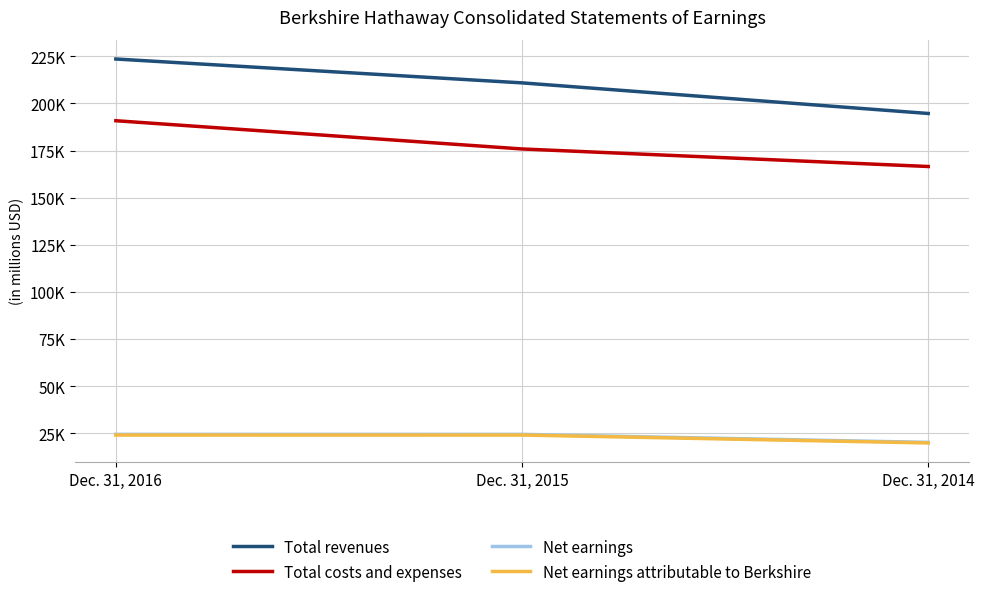

What is the sum of all Net earnings attributable to Berkshire values?

68029